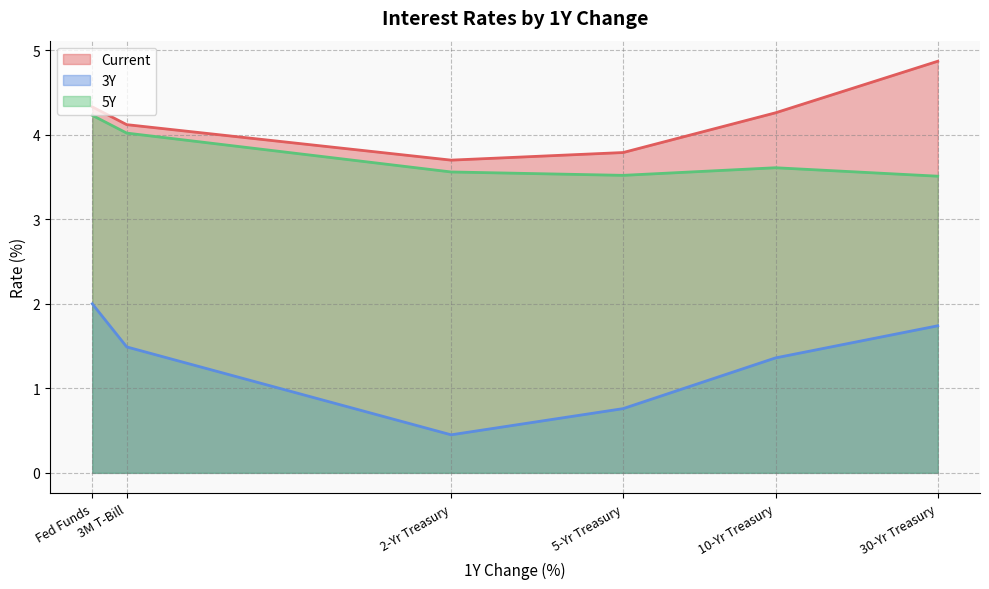

Rank the series by their maximum value, from lowest to highest.

3Y, 5Y, Current